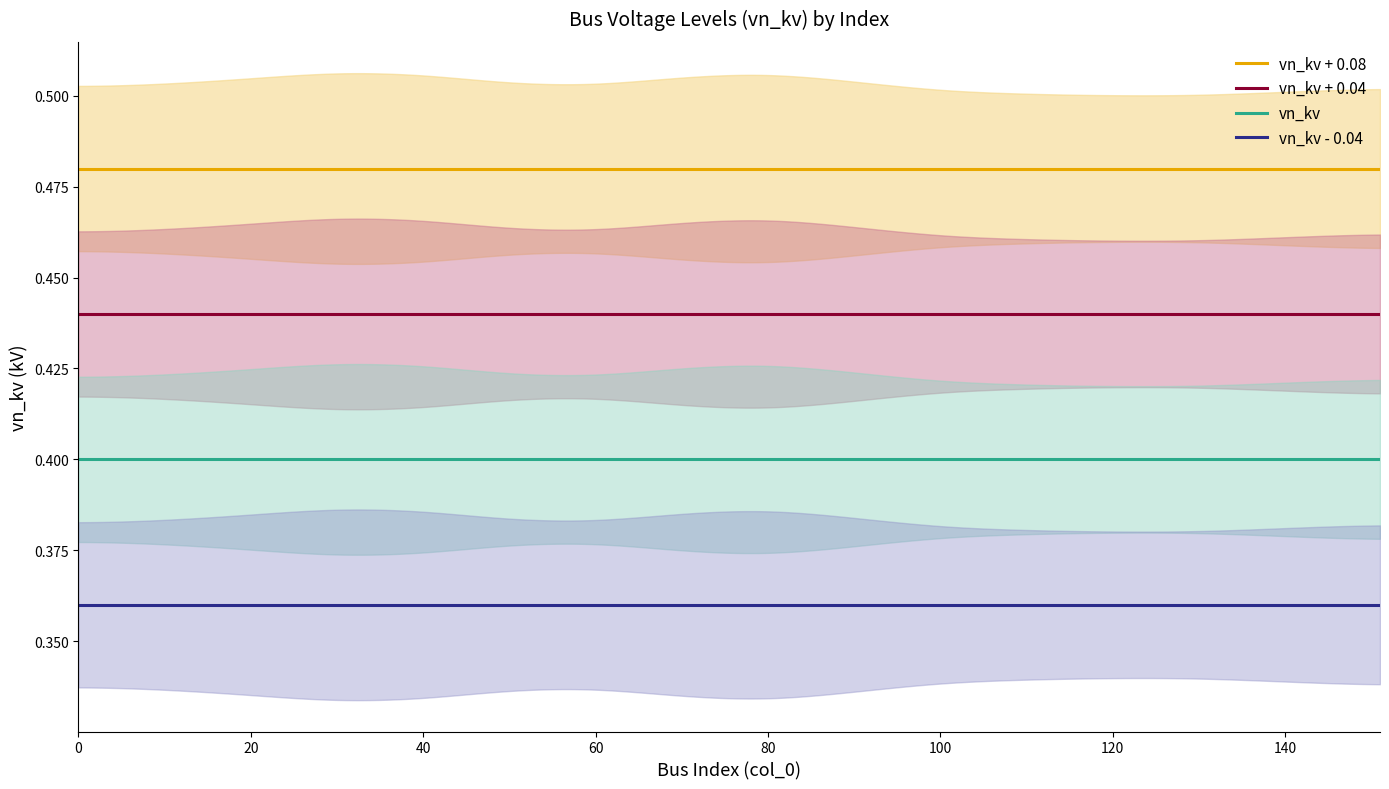

Is it true that vn_kv_center_smooth equals 0.1 at 0?

False